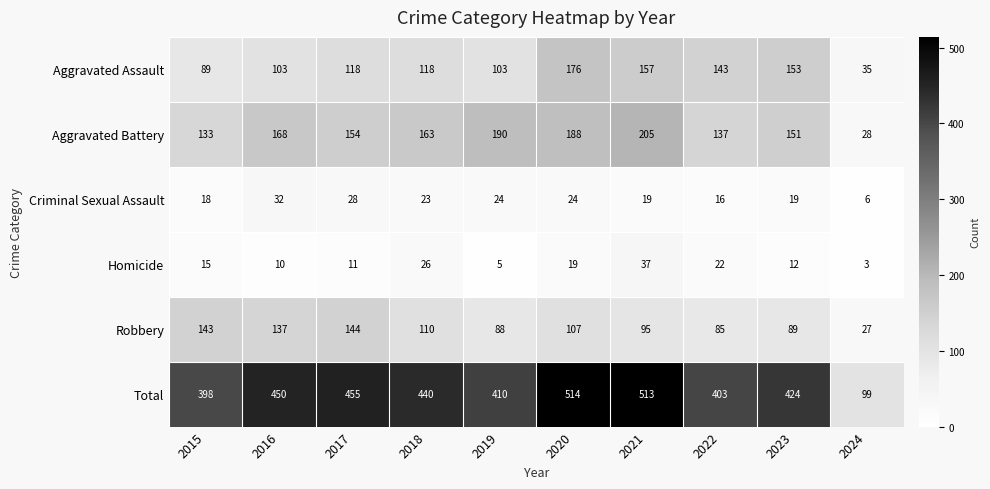

Is it true that Homicide equals 5 at 2015?

False